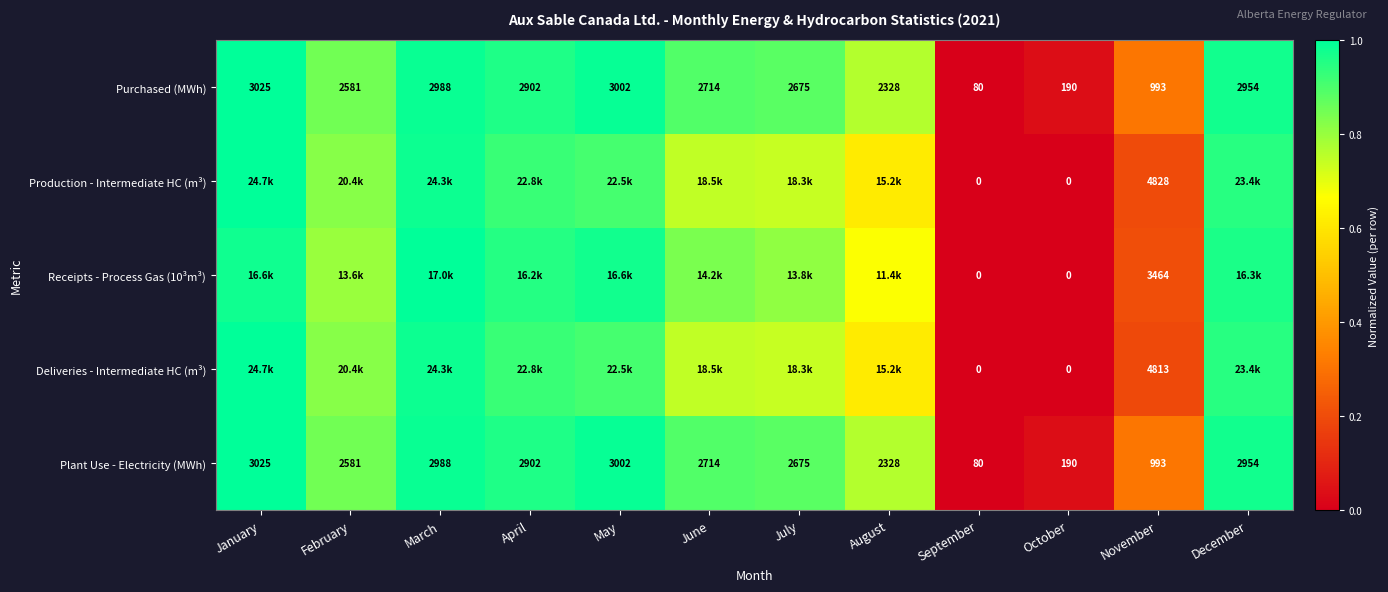

List the labels in order of Purchased (MWh) value, smallest first.

September, October, November, August, February, July, June, April, December, March, May, January